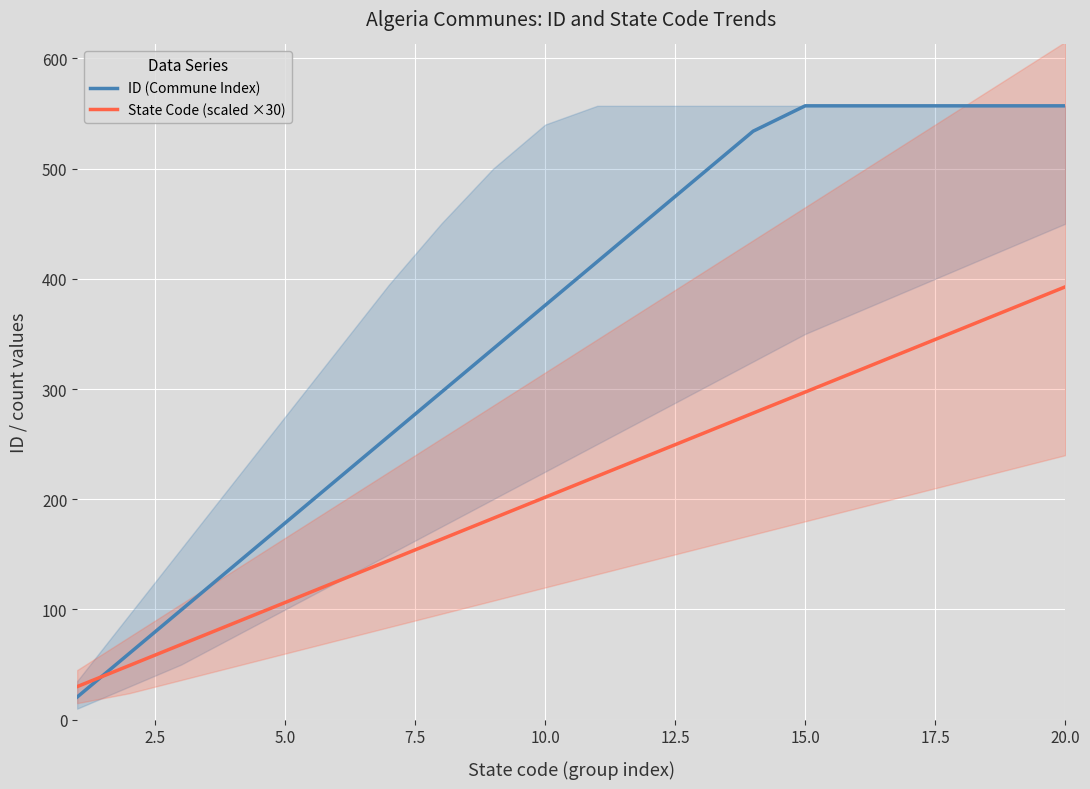

After their last crossing, which series has the higher values: State Code (scaled ×30) or ID (Commune Index)?

ID (Commune Index)